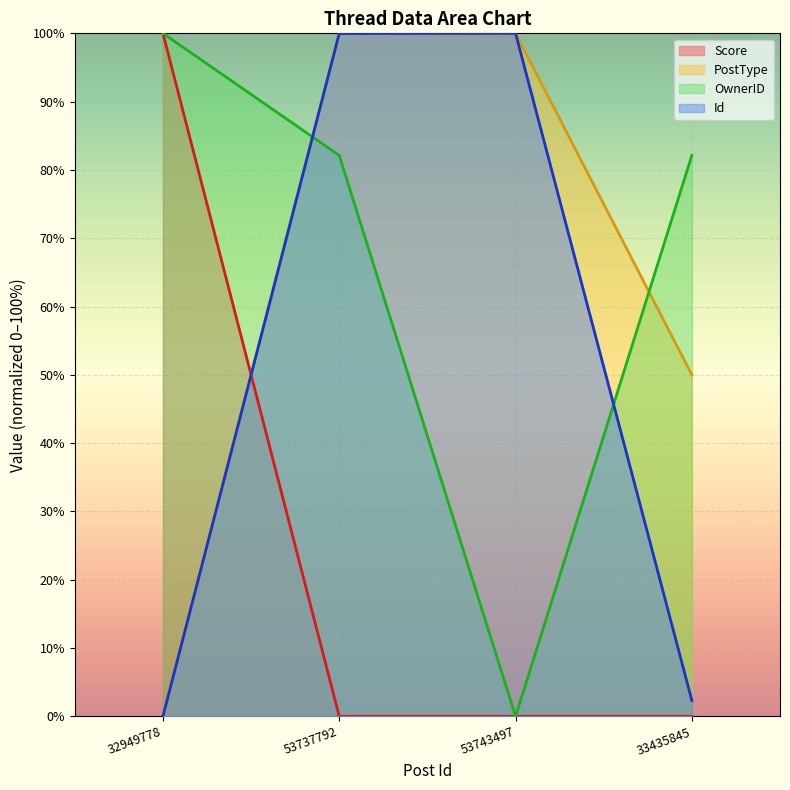

Read the Id value at 33435845.

2.3